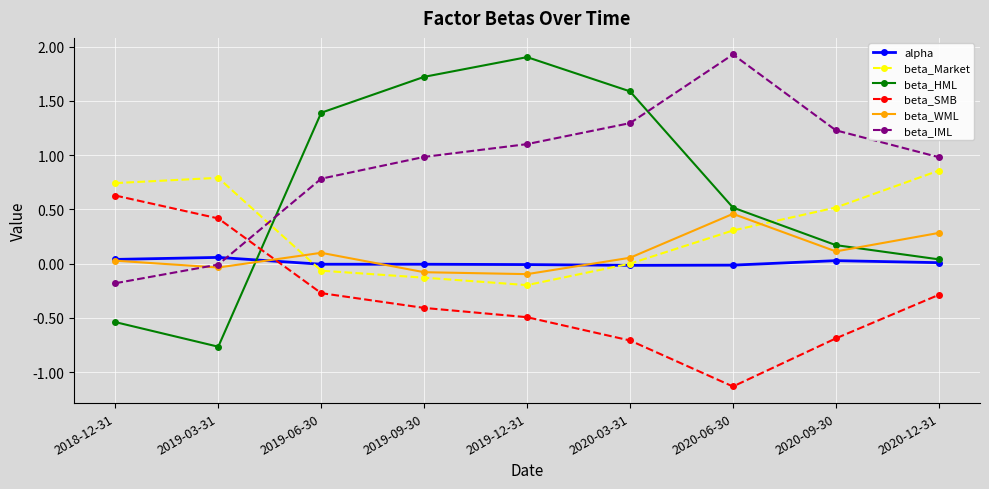

What is the lowest value of the beta_Market series?

-0.2